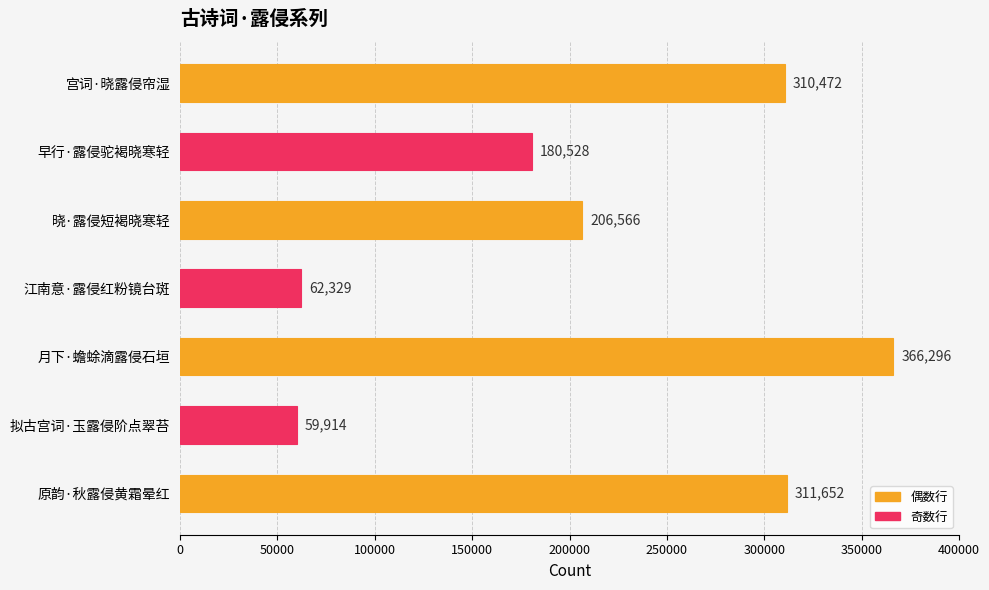

The value at 江南意·露侵红粉镜台斑 is 39979. True or false?

False